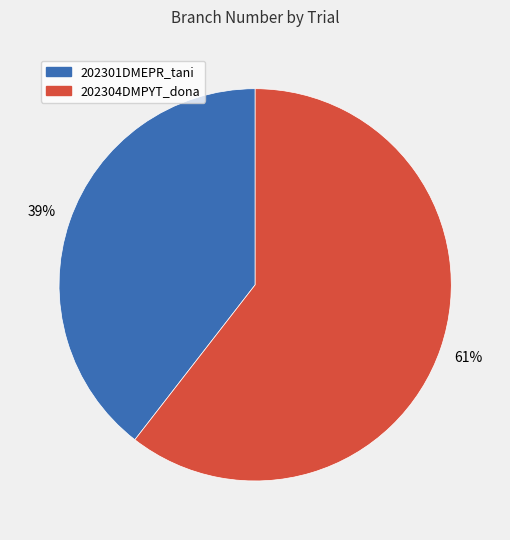

To the nearest percent, what is the average slice percentage?

50%